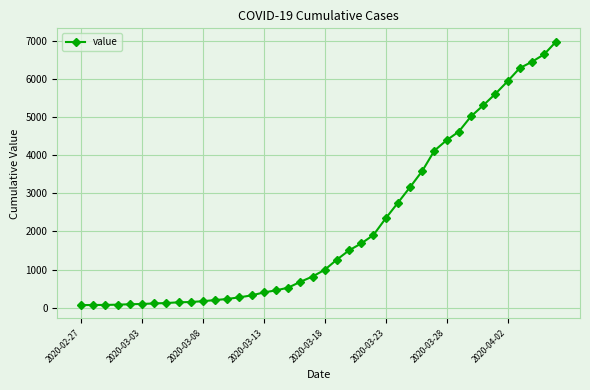

What is the greatest value displayed?

6995